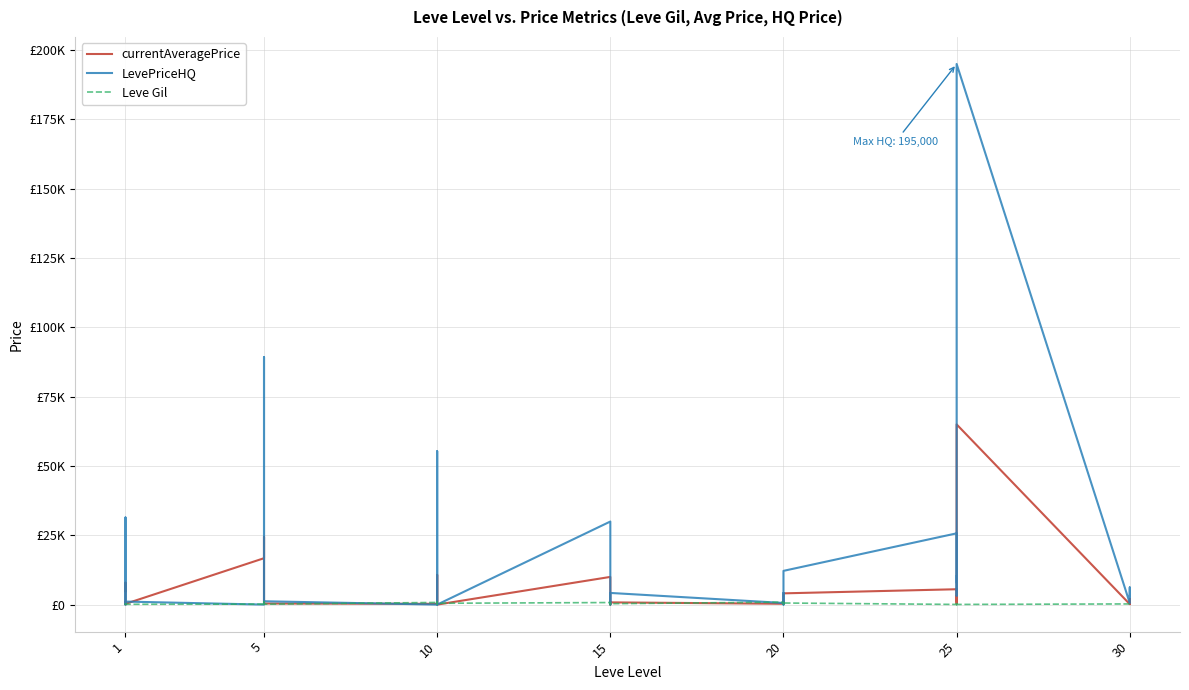

How many values in the LevePriceHQ series are below 4188?

20